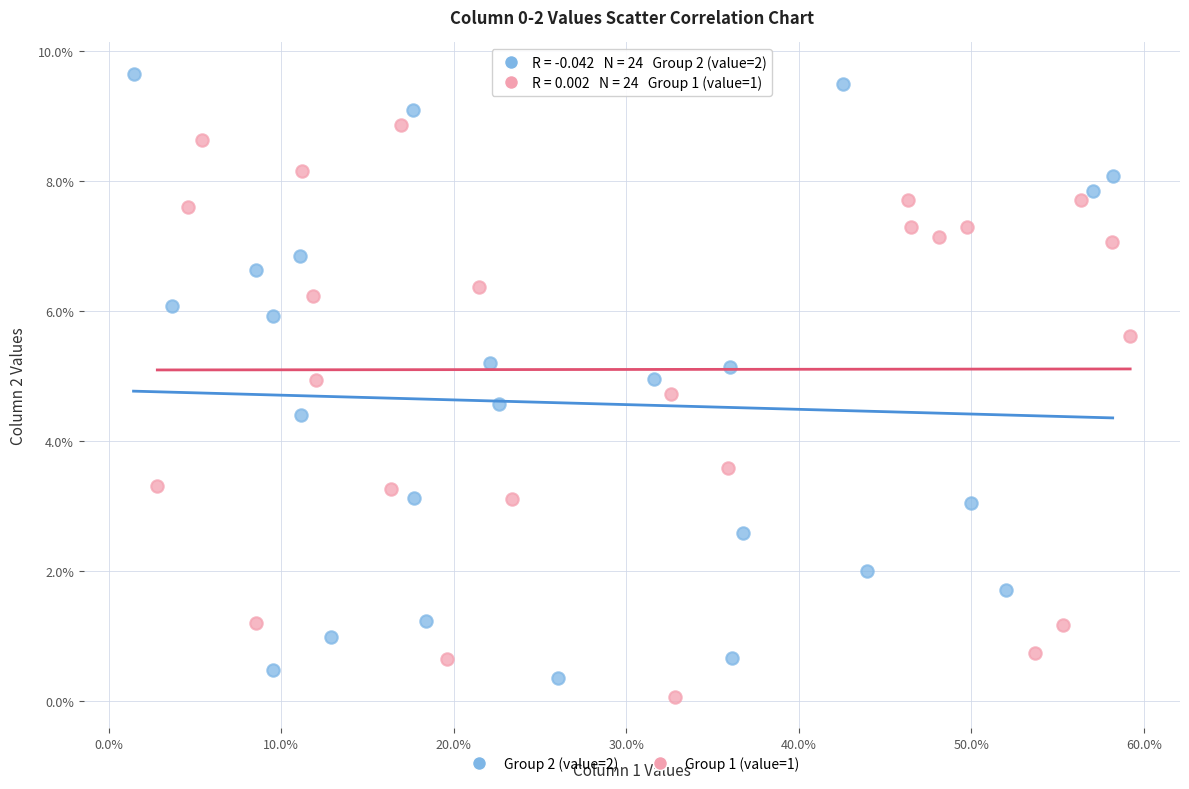

Which series contains the highest Y value?

Group 2 (value=2)